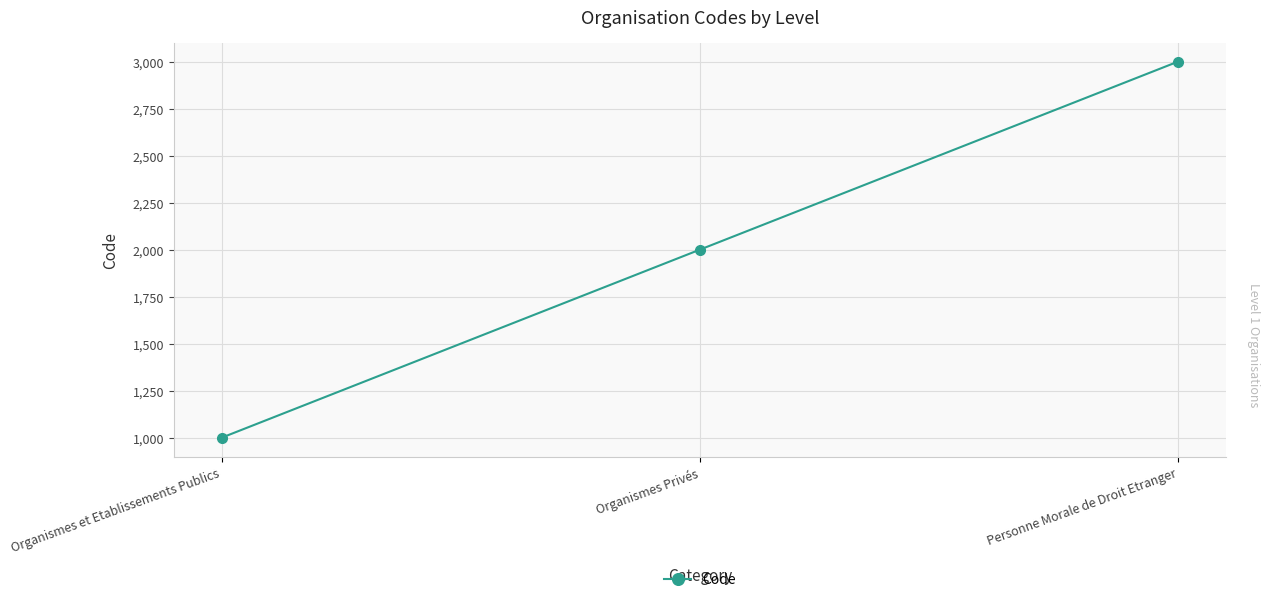

The value at Organismes et Etablissements Publics is 1559. True or false?

False